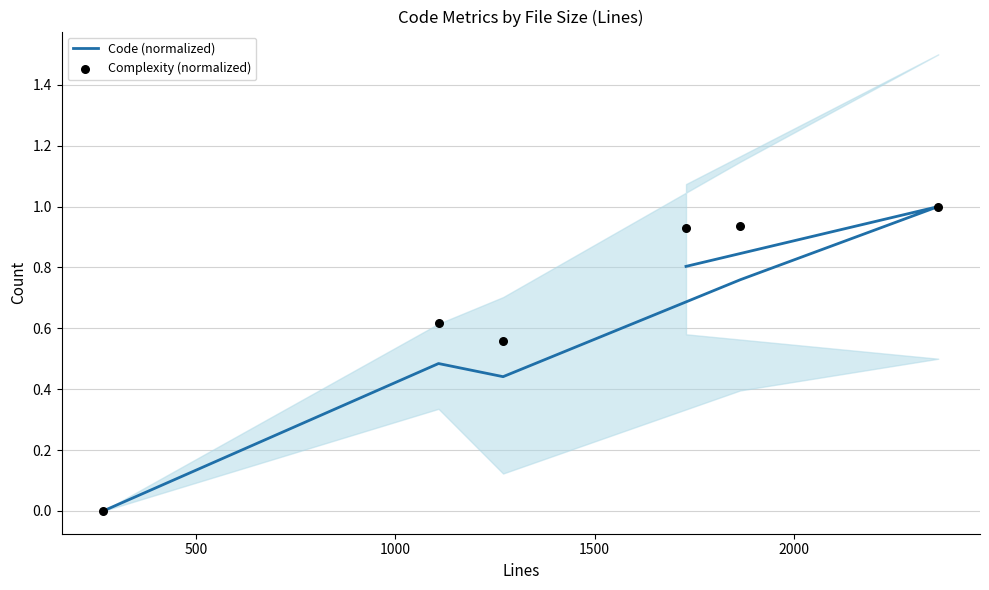

What is the total value across all series at 1500?

1.7